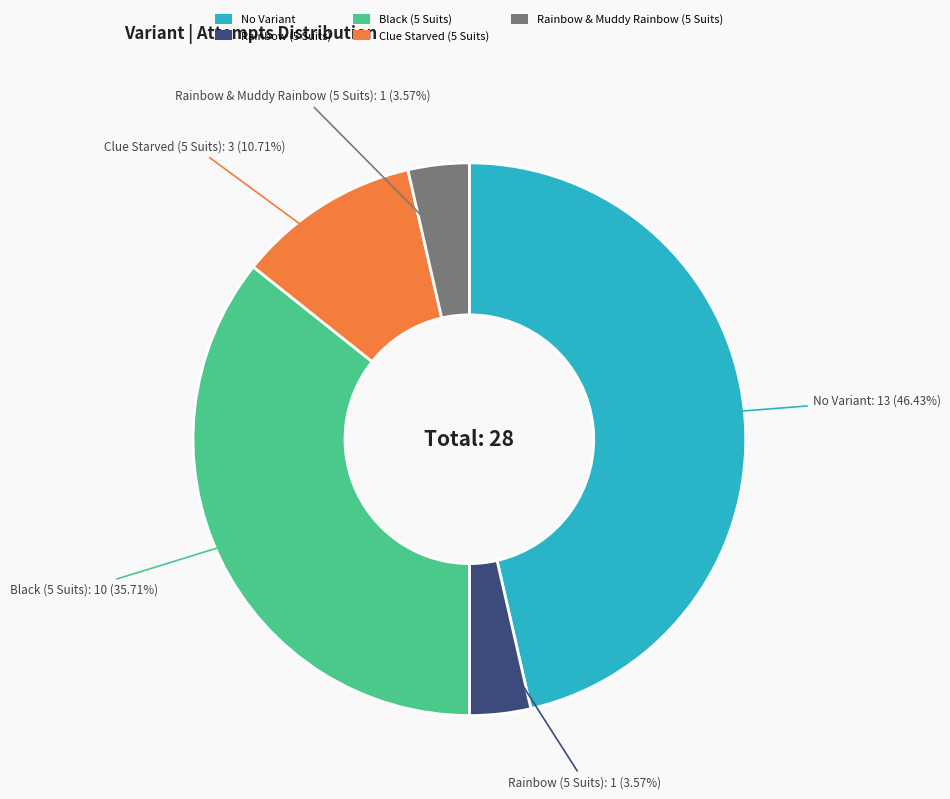

What is the total percentage of No Variant and Rainbow & Muddy Rainbow (5 Suits)?

50.0%